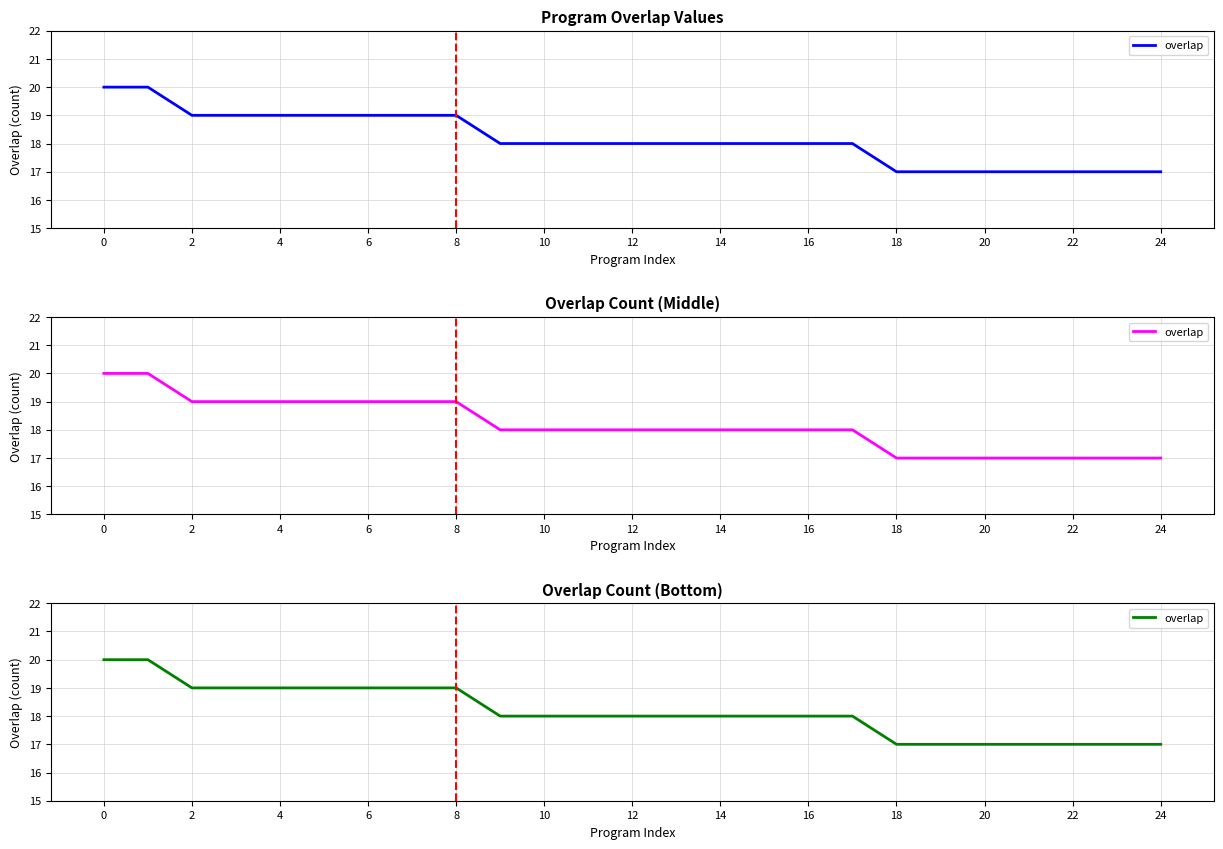

At which category does the chart reach its minimum across all series?

18